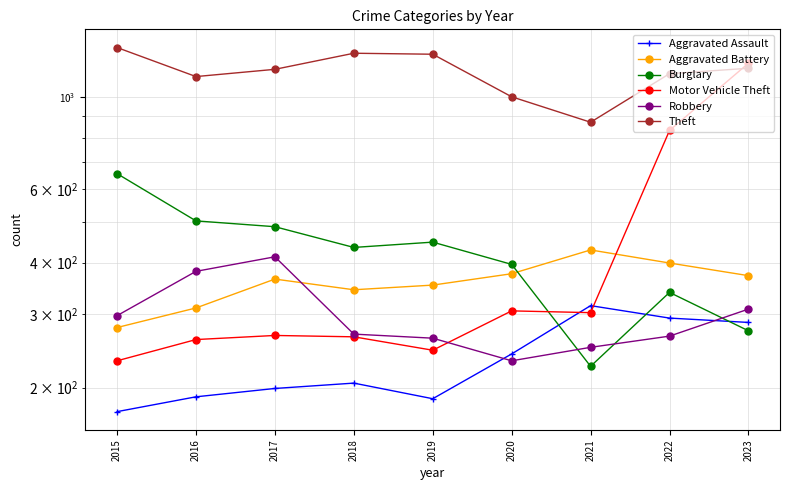

What is the difference between the maximum and minimum values in the Aggravated Battery series?

150